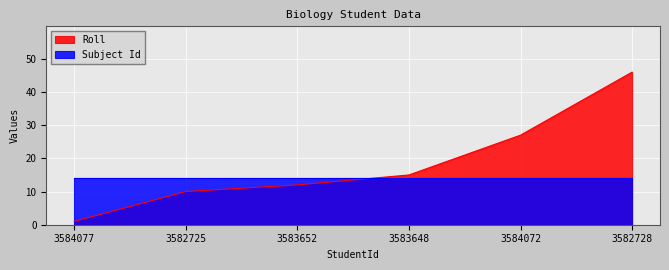

Reading left to right, list all the values displayed in this chart.

3584077=1	3582725=10	3583652=12	3583648=15	3584072=27	3582728=46